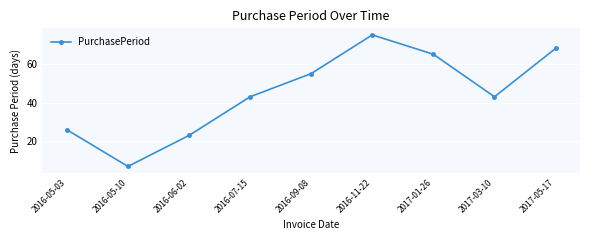

Reading left to right, list all the values displayed in this chart.

2016-05-03=26	2016-05-10=7	2016-06-02=23	2016-07-15=43	2016-09-08=55	2016-11-22=75	2017-01-26=65	2017-03-10=43	2017-05-17=68